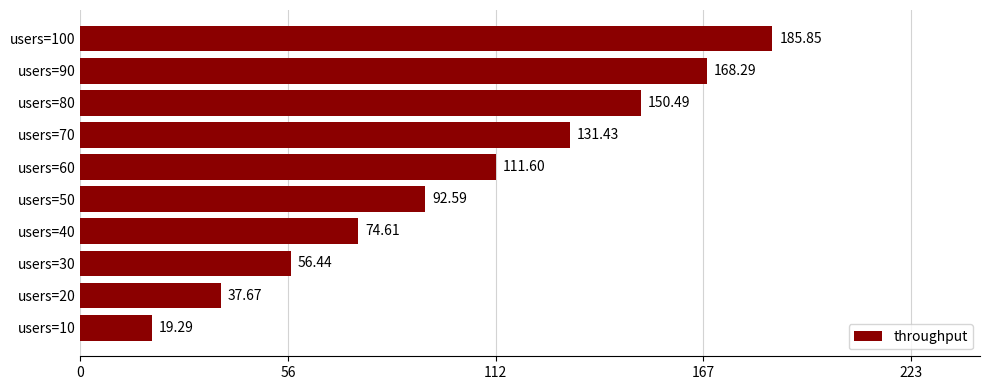

What is the difference between the maximum and minimum values?

166.6